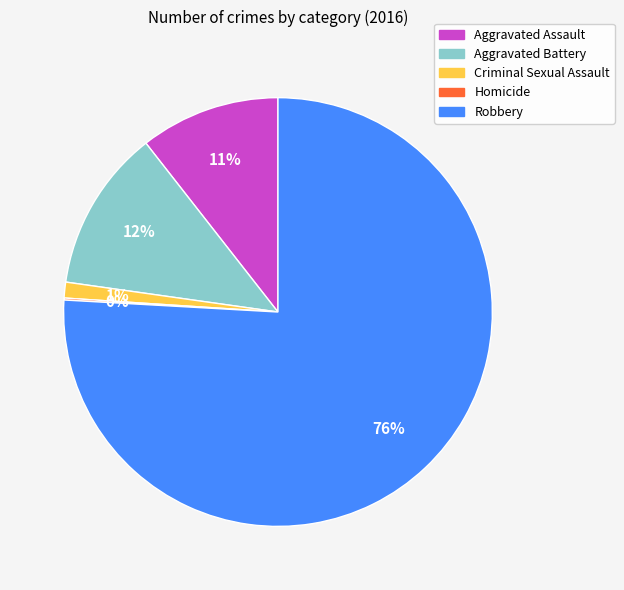

To the nearest percent, what percentage of the pie is Aggravated Assault?

11%